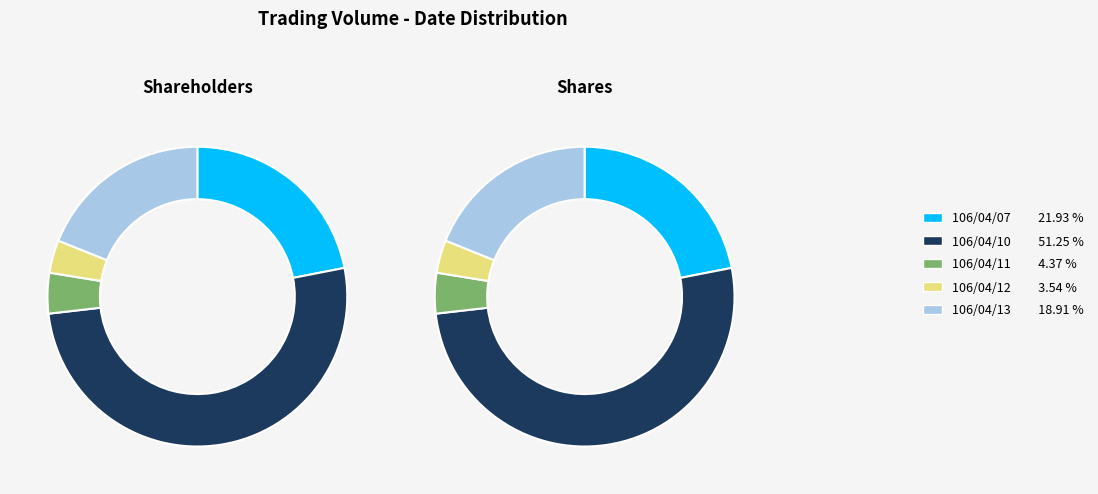

What is the total percentage of 106/04/10 and 106/04/12?

54.8%